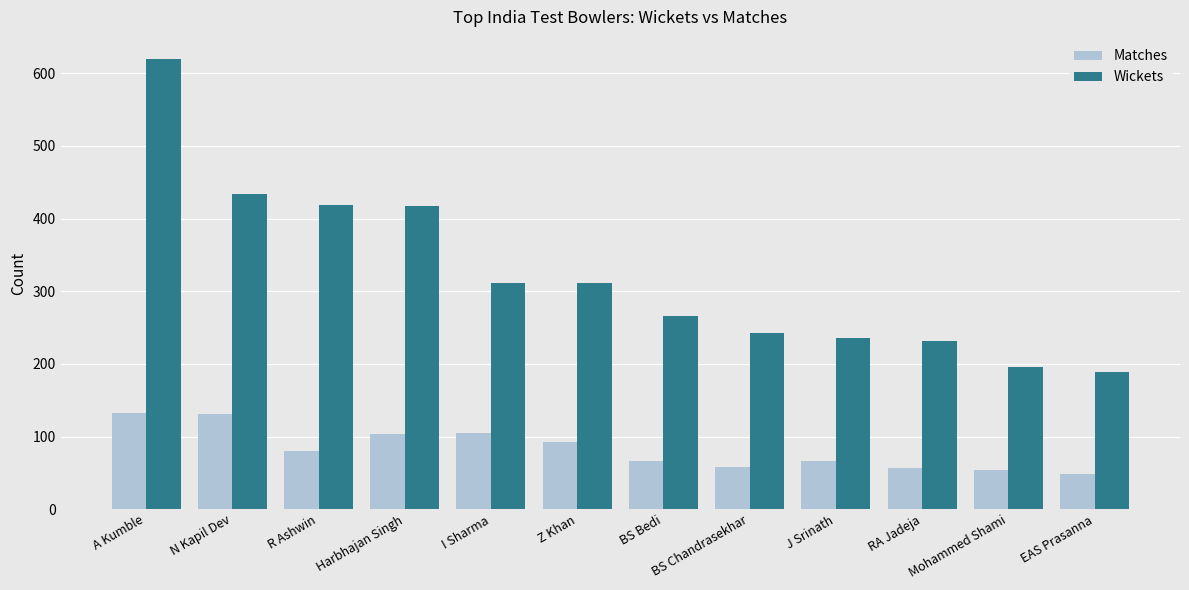

What is the minimum value shown in the chart?

49